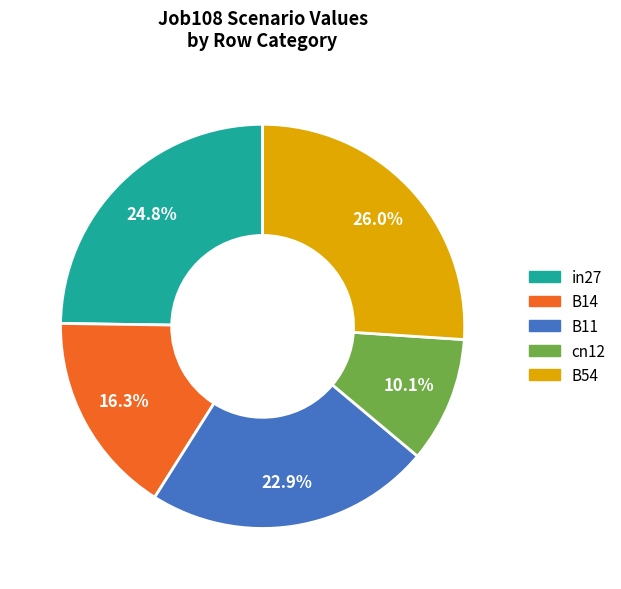

How many segments does this pie chart have?

5